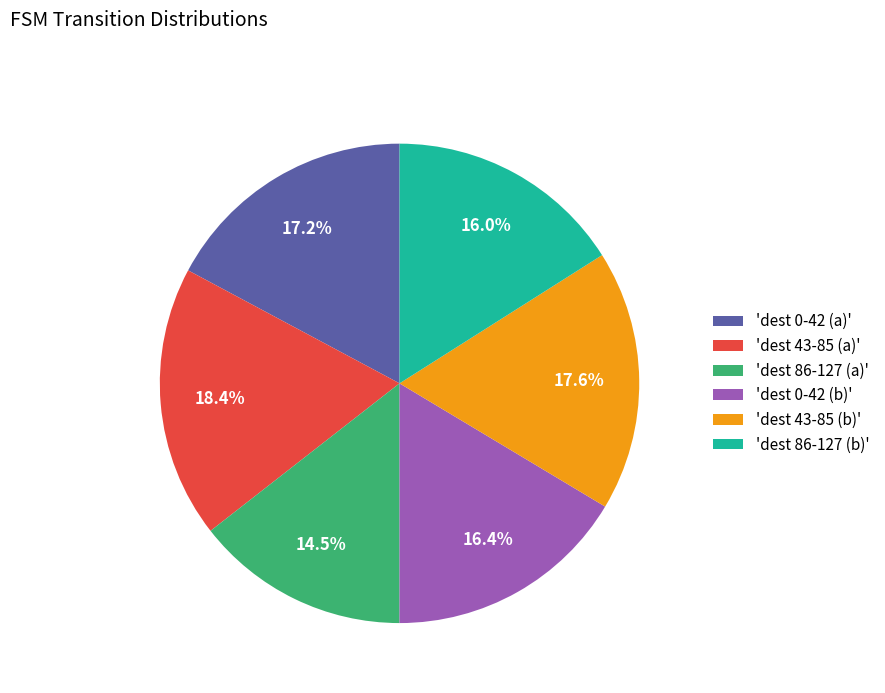

Combined, what portion of the pie is 'dest 86-127 (a)' and 'dest 0-42 (b)'?

30.9%